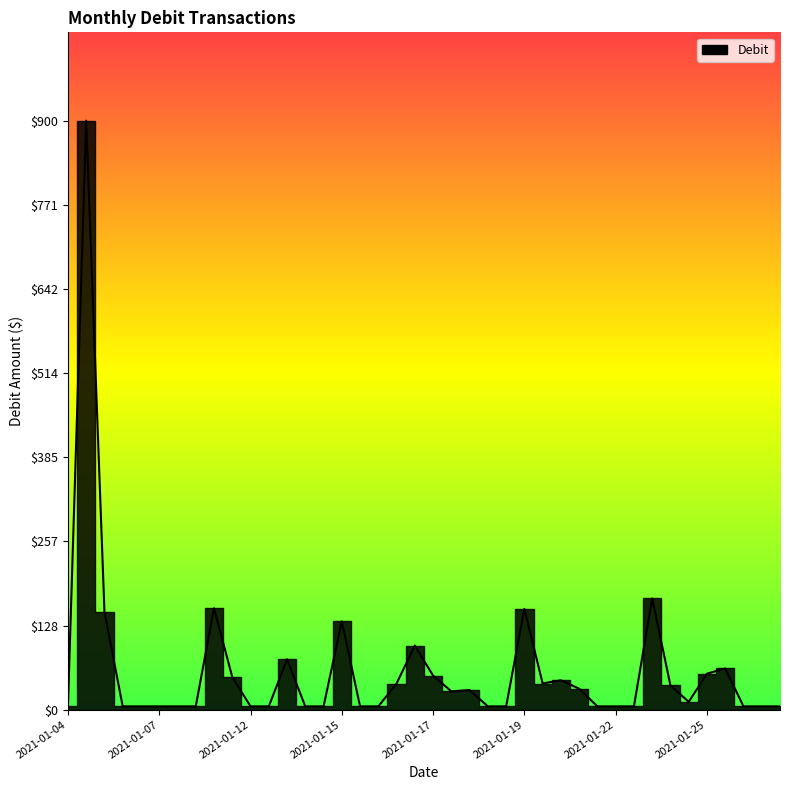

What is the ratio of the value at 2021-01-08 to the value at 2021-01-17?

0.1